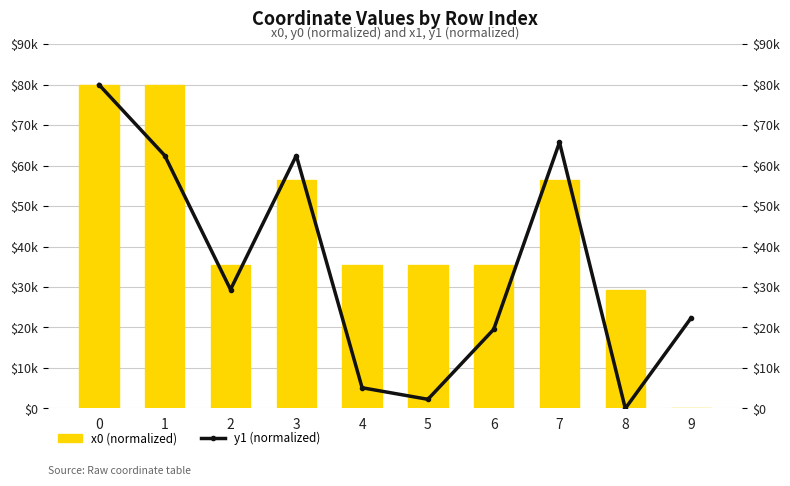

What is the average value of the x0 (normalized) series?

44411.0